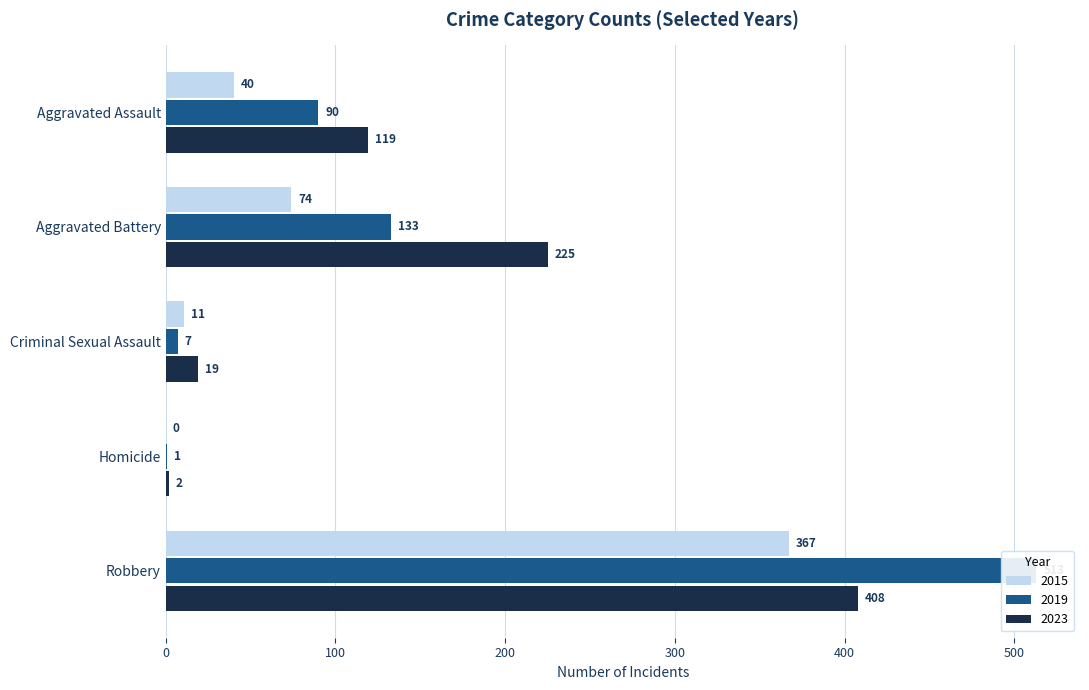

Which category has the lowest value in the Homicide series?

2015